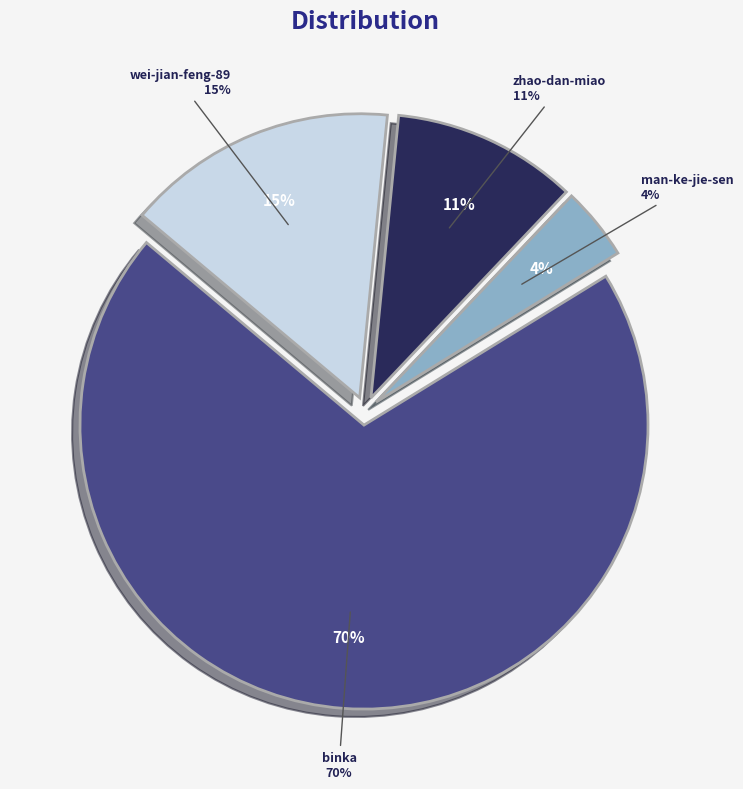

What percentage is the man-ke-jie-sen slice, to the nearest percent?

4%